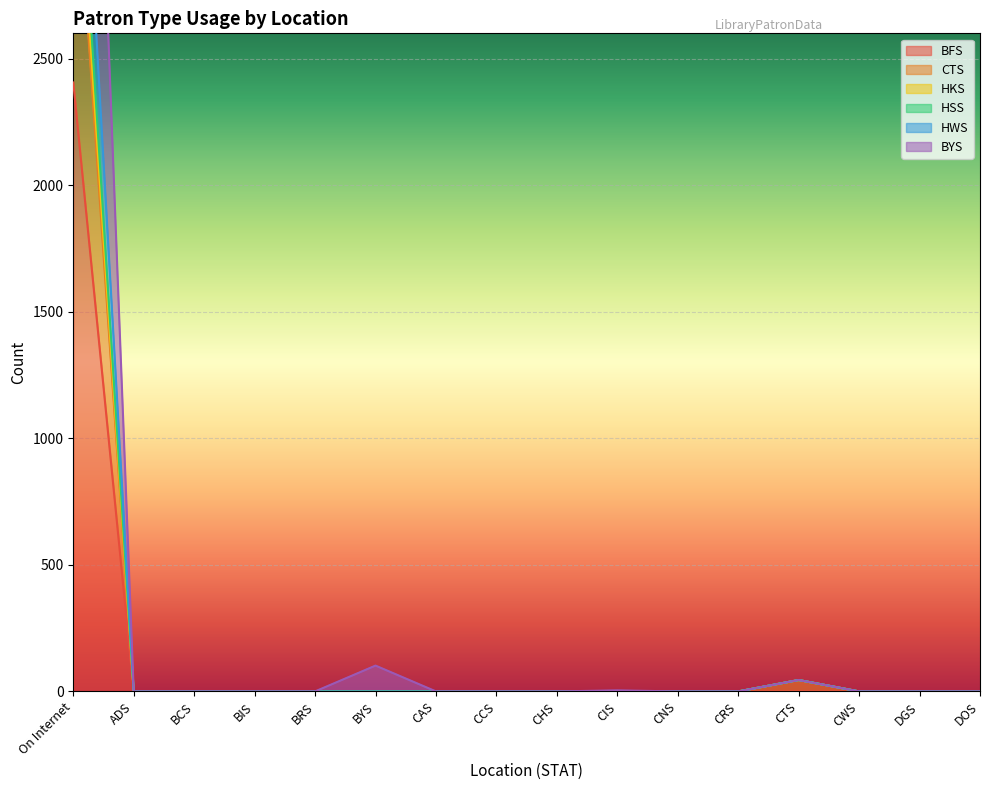

True or false: BFS and HSS cross at least once.

False